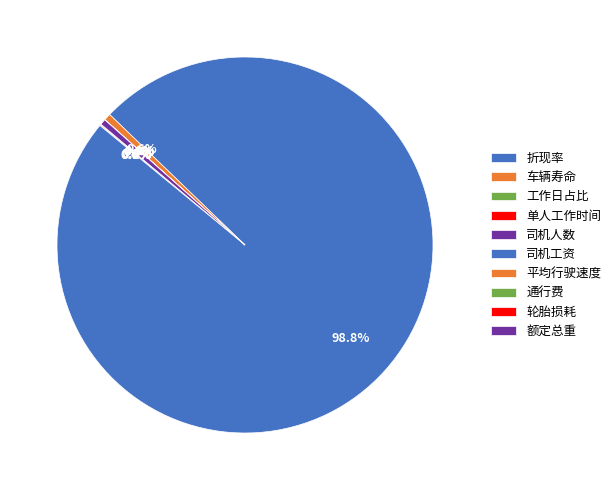

To the nearest percent, what is the difference between the largest and smallest slice percentages?

99%